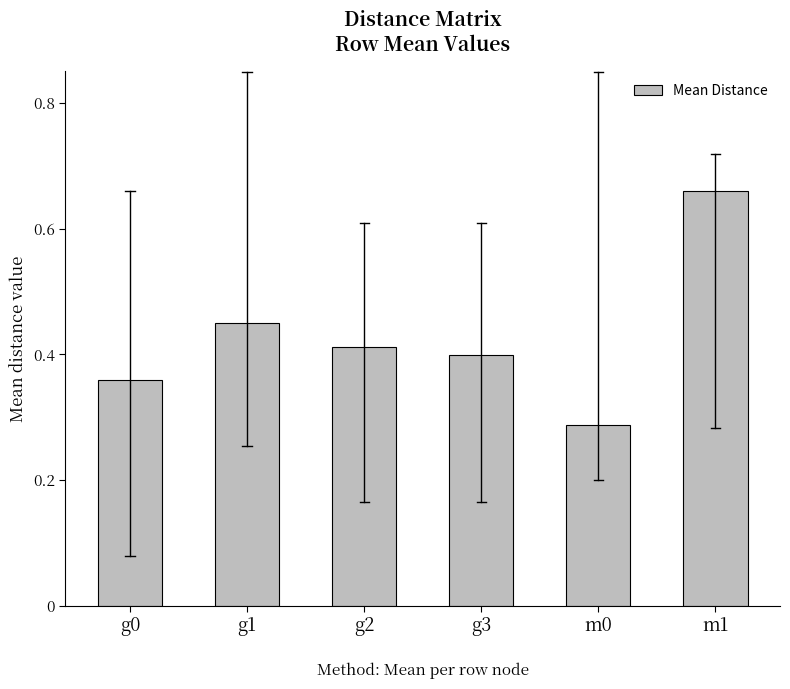

List the labels in order of value, smallest first.

m0, g0, g3, g2, g1, m1